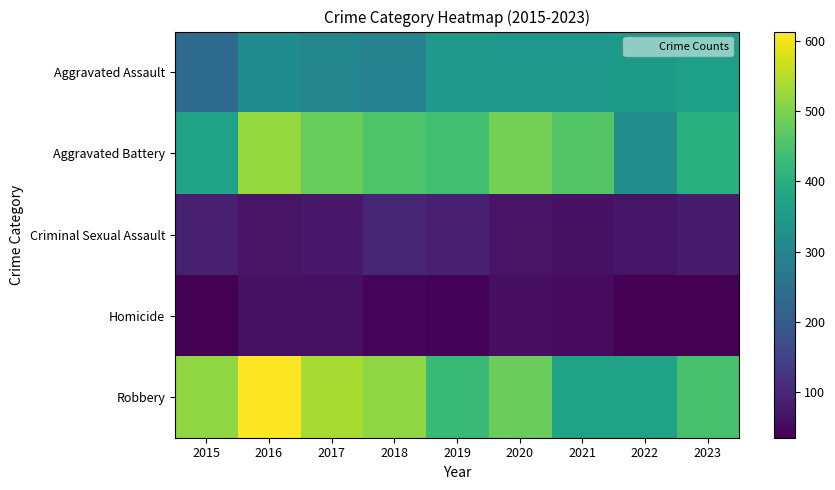

What is the spread (max minus min) of values at 2015?

482